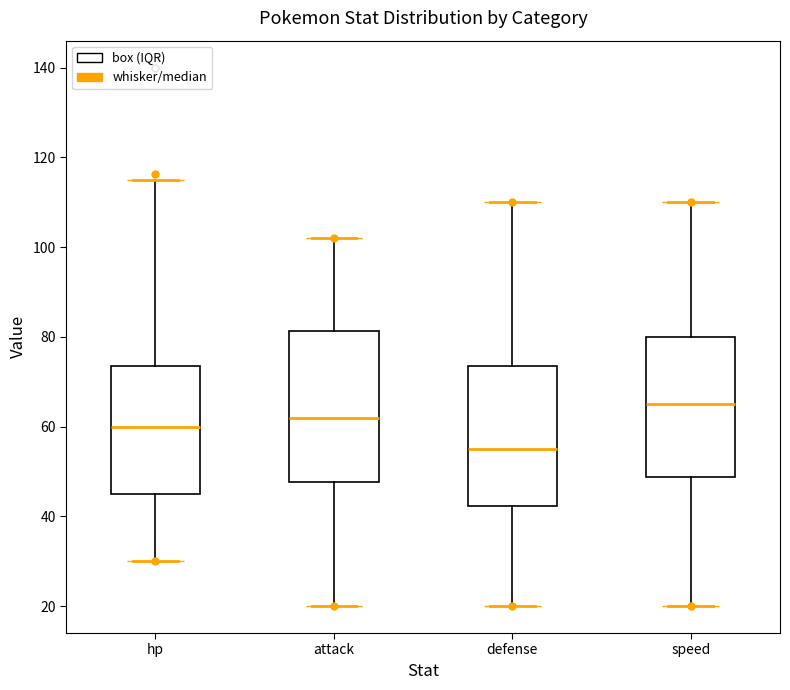

Which box has the highest median line?

speed